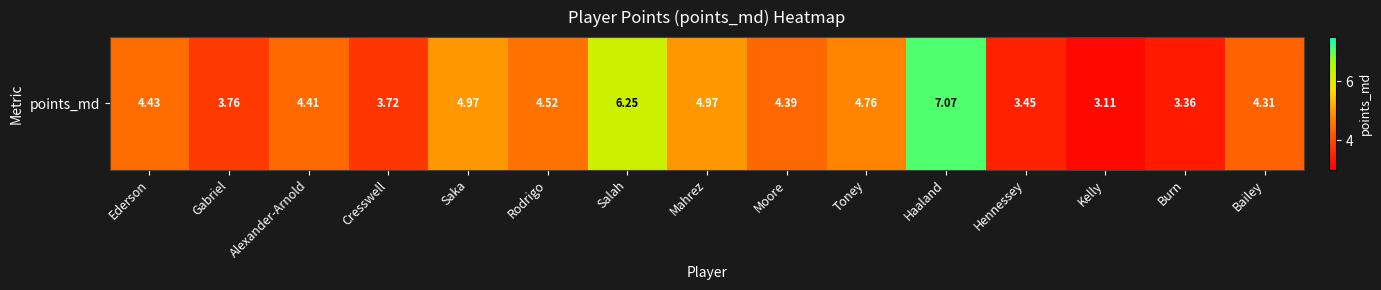

List the labels in order of value, smallest first.

Kelly, Burn, Hennessey, Cresswell, Gabriel, Bailey, Moore, Alexander-Arnold, Ederson, Rodrigo, Toney, Mahrez, Saka, Salah, Haaland